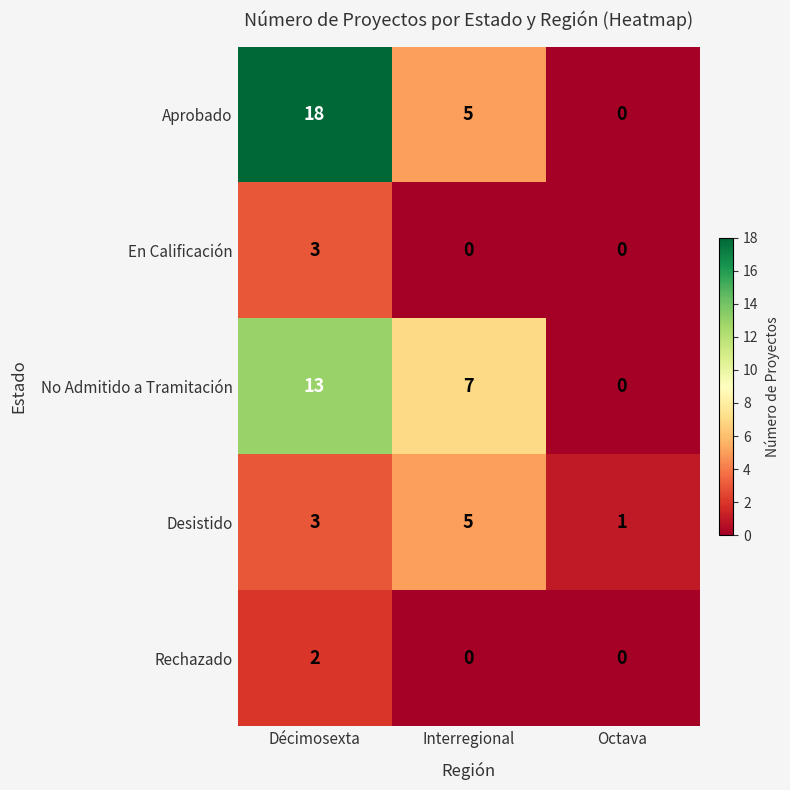

Which label corresponds to the largest value in the chart?

Décimosexta